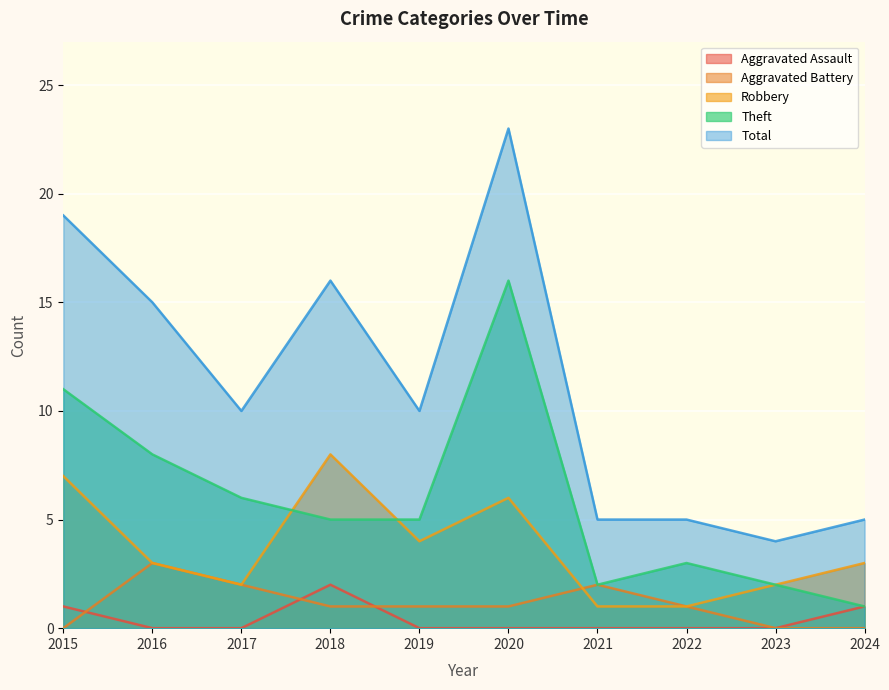

Rank the categories by Aggravated Assault value from highest to lowest.

2018, 2015, 2024, 2016, 2017, 2019, 2020, 2021, 2022, 2023